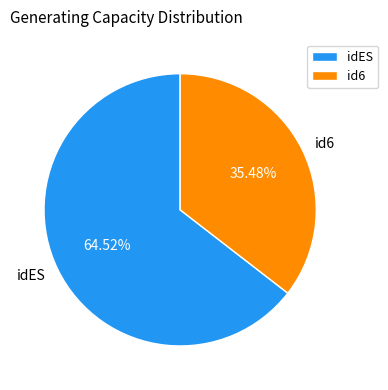

To the nearest percent, what is the difference between the id6 and idES slice percentages?

29%